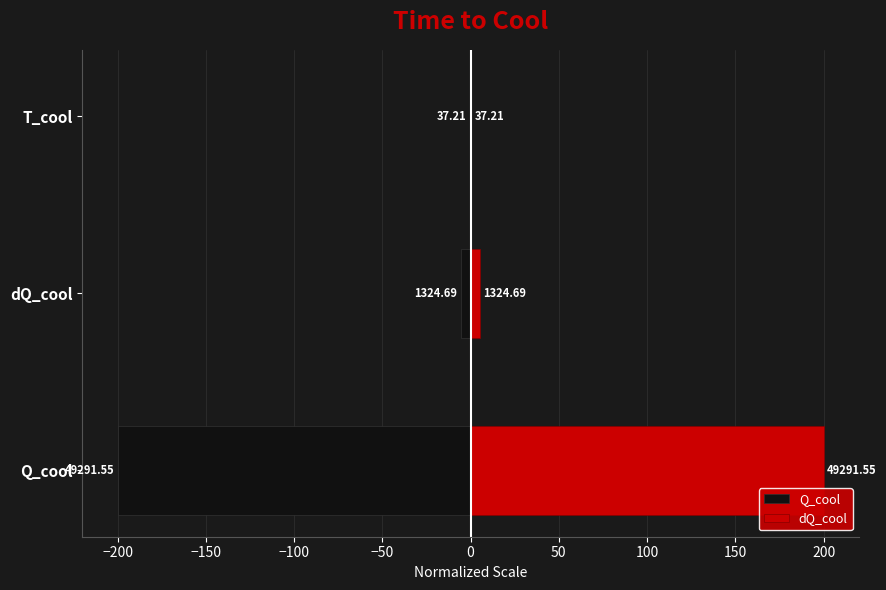

The value of Q_cool at dQ_cool is -9.4. True or false?

False